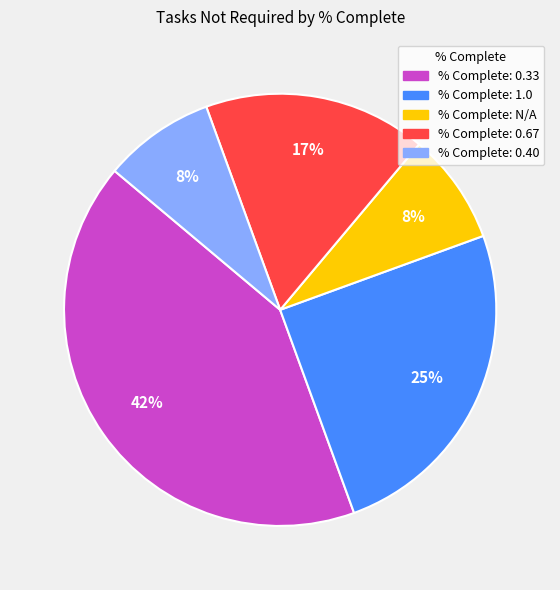

Does any single category account for the majority?

No